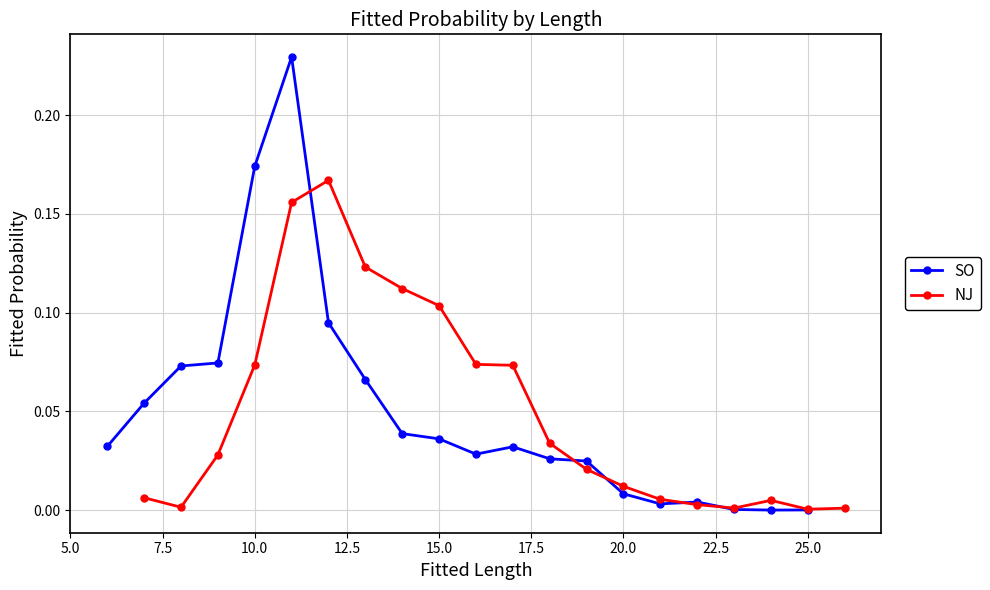

What are all the series names shown in the legend?

SO, NJ